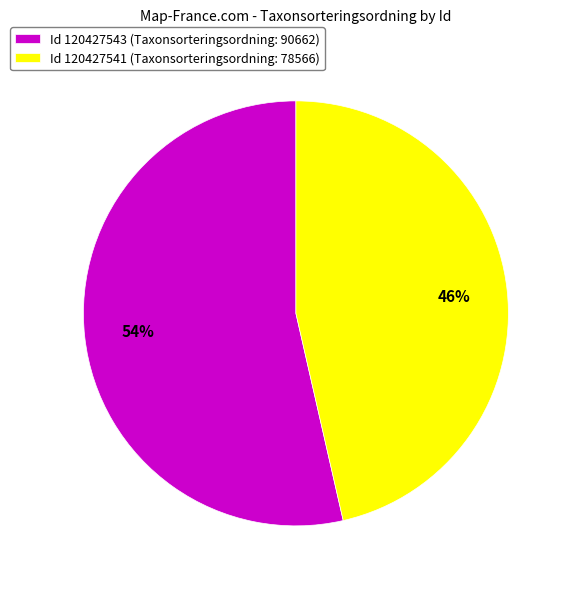

What is the smallest slice in the pie chart?

Id 120427541 (Taxonsorteringsordning: 78566)